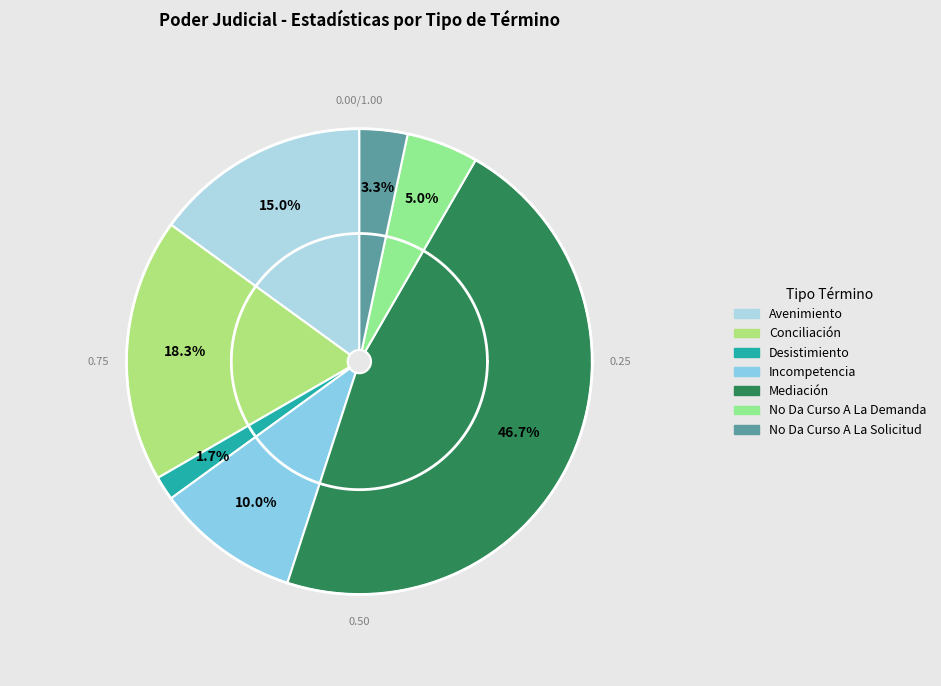

Which slice is the largest?

Mediación